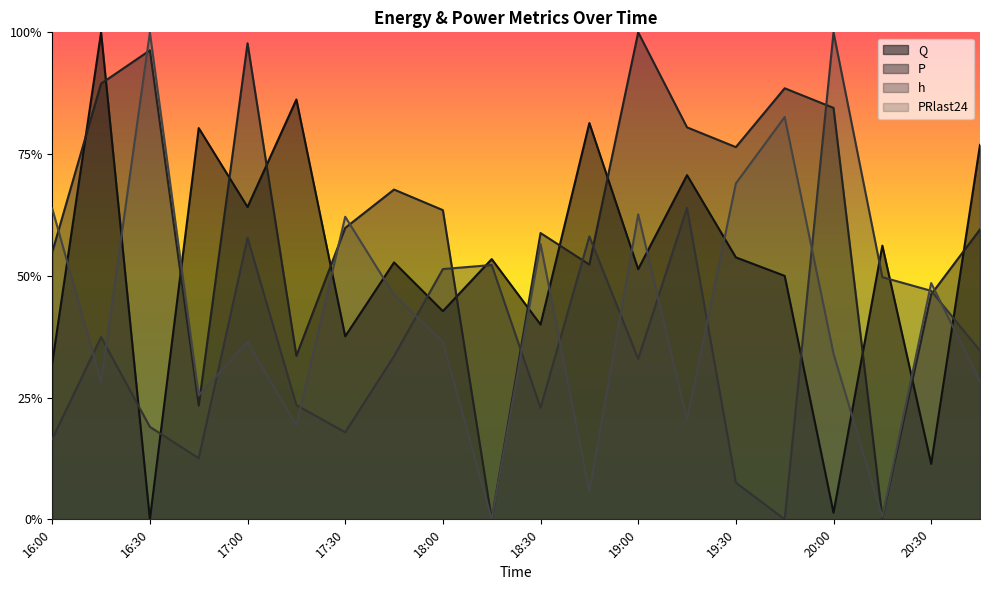

What are all the series names shown in the legend?

Q, P, h, PRlast24